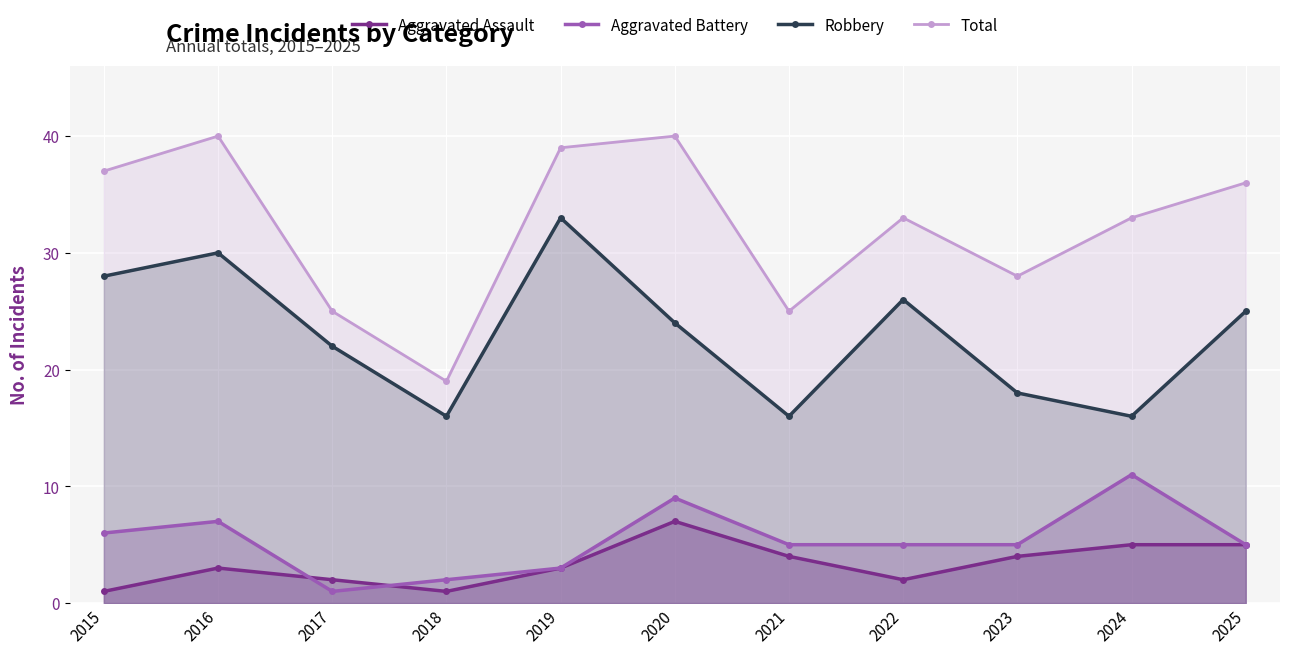

True or false: Aggravated Battery and Total cross at least once.

False